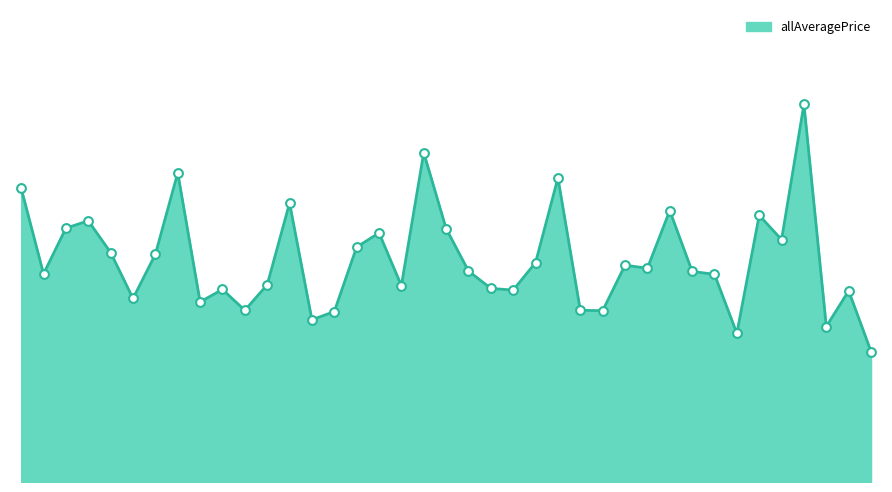

Does the chart have visible grid lines?

No